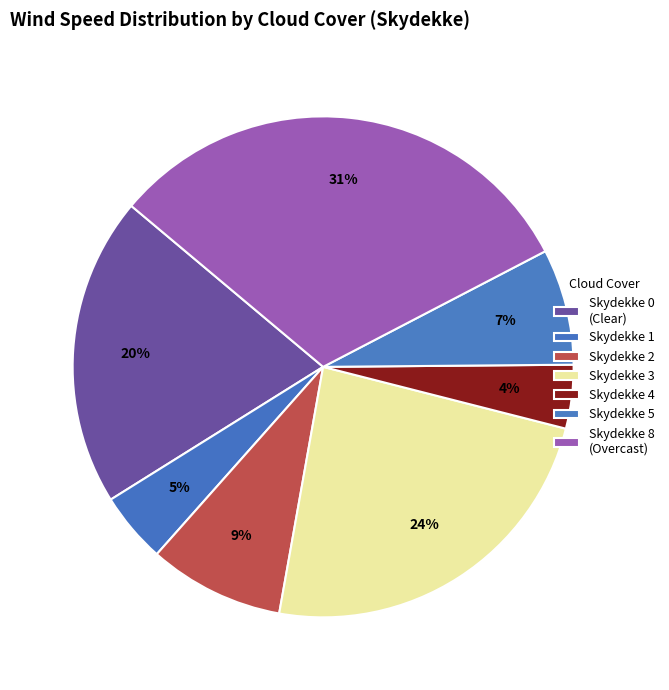

How many segments does this pie chart have?

7